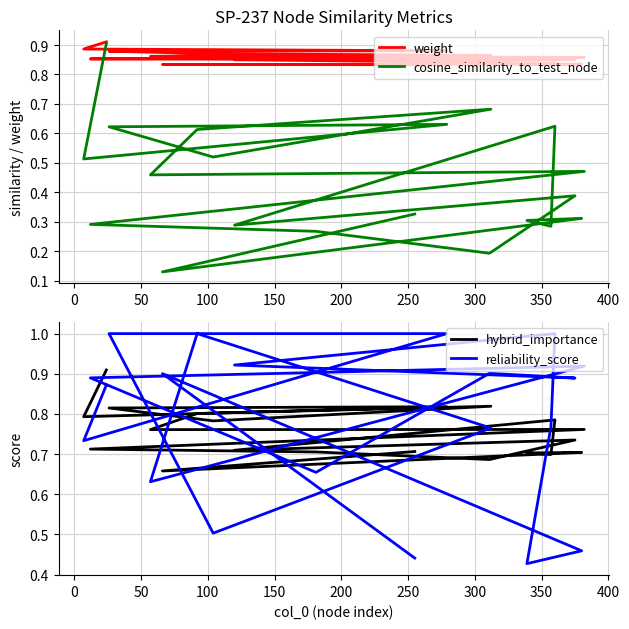

Is this an area chart (filled region under the line)?

No